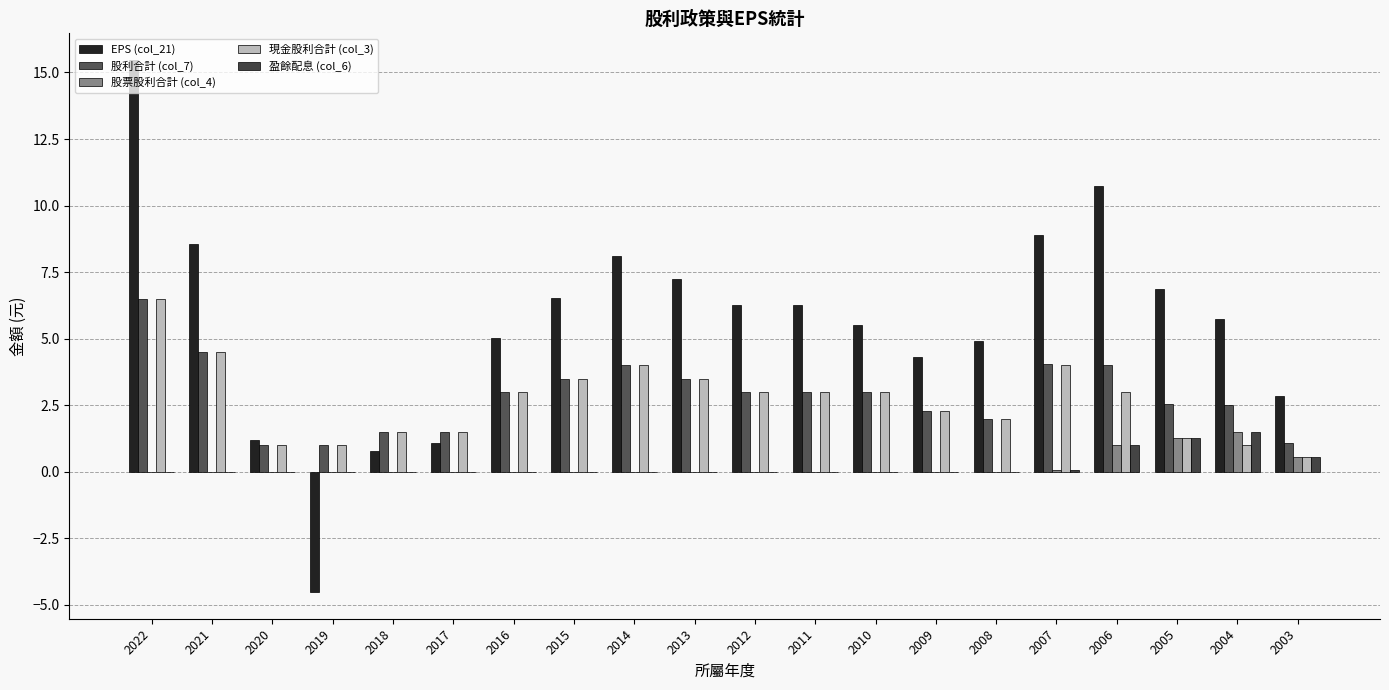

What is the difference between the EPS (col_21) values at 2020 and 2006?

9.5